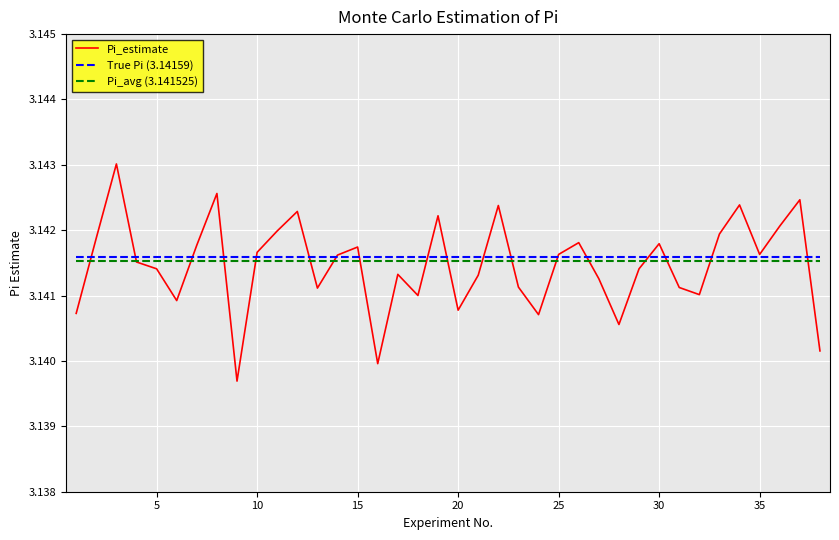

Which series has the widest spread of values?

Pi_estimate